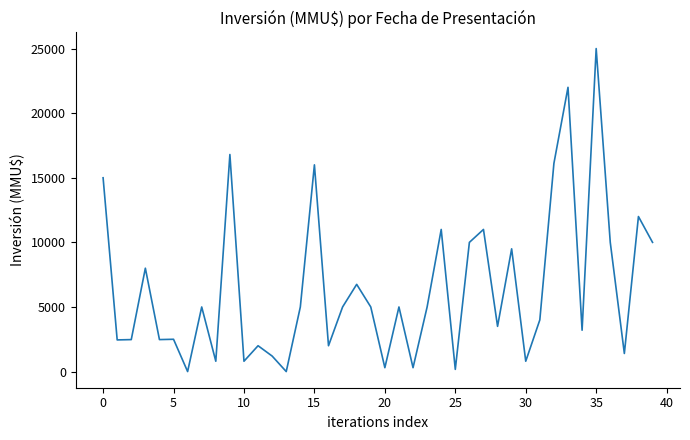

What is the difference between the maximum and minimum values?

25000